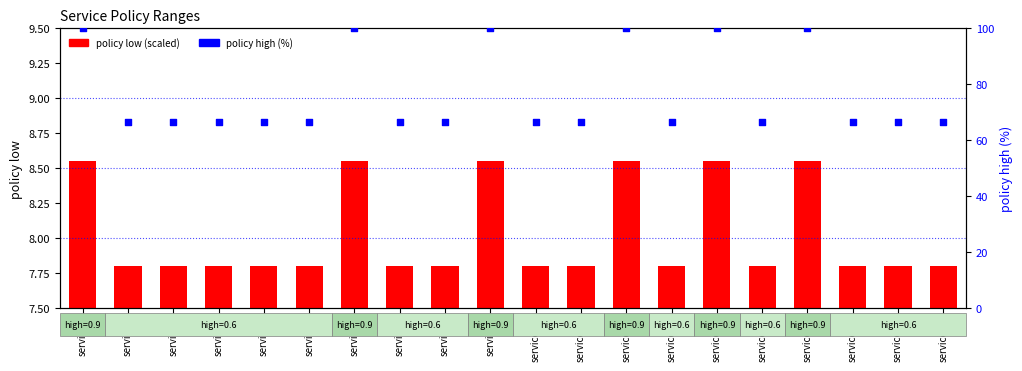

Which series has the widest spread of Y values?

policy high (%)